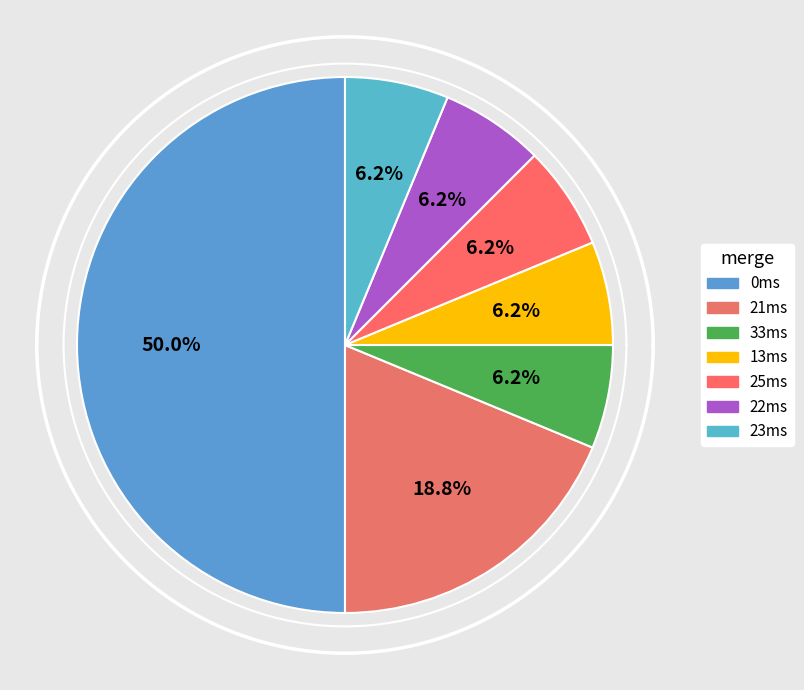

Is it true that 33ms is 6% of the pie?

True